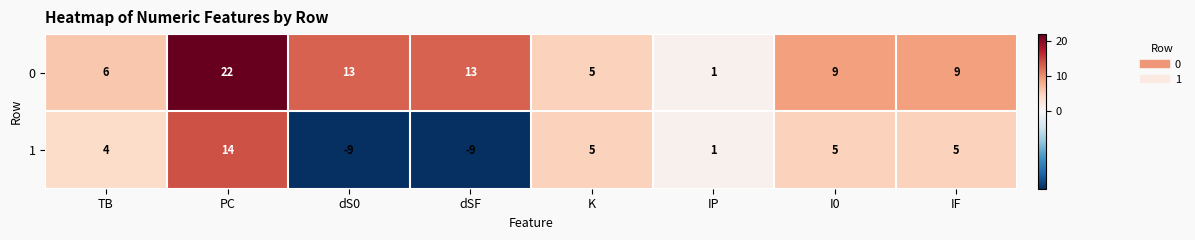

What is the spread (max minus min) of values at PC?

8